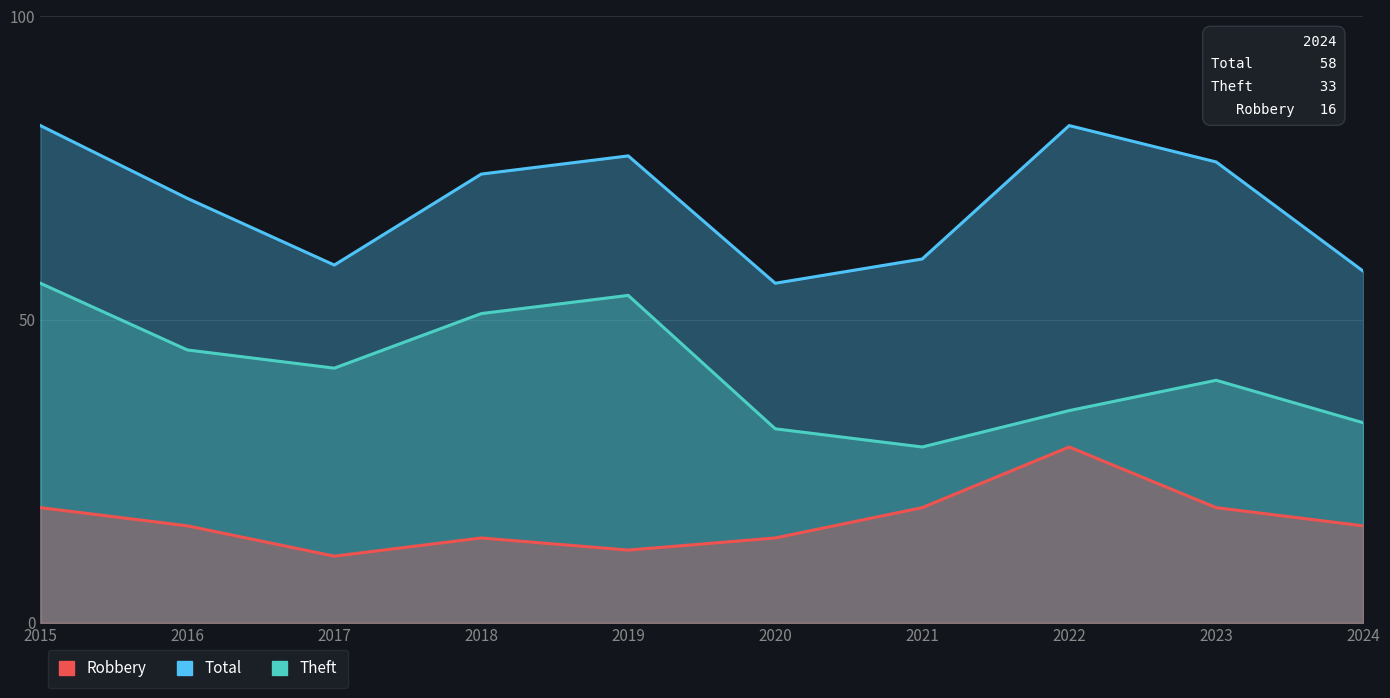

Where does the Total series first go above 74?

2015